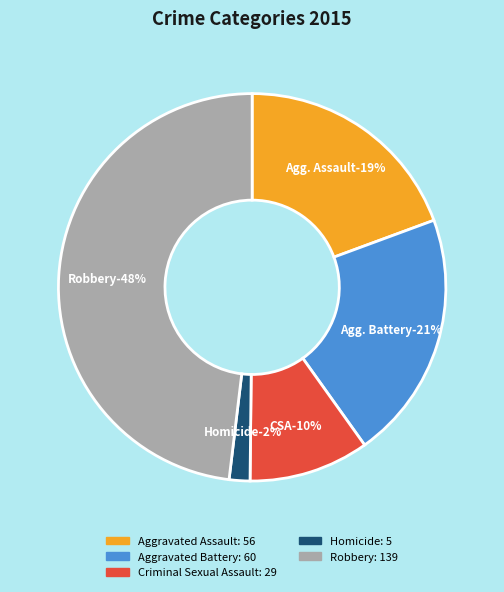

To the nearest percent, what is the average slice percentage?

20%